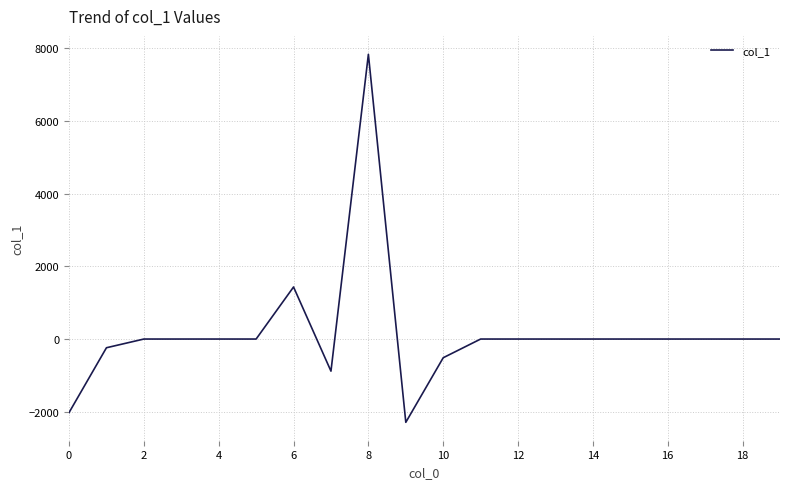

What is the difference between the maximum and minimum values?

10127.0